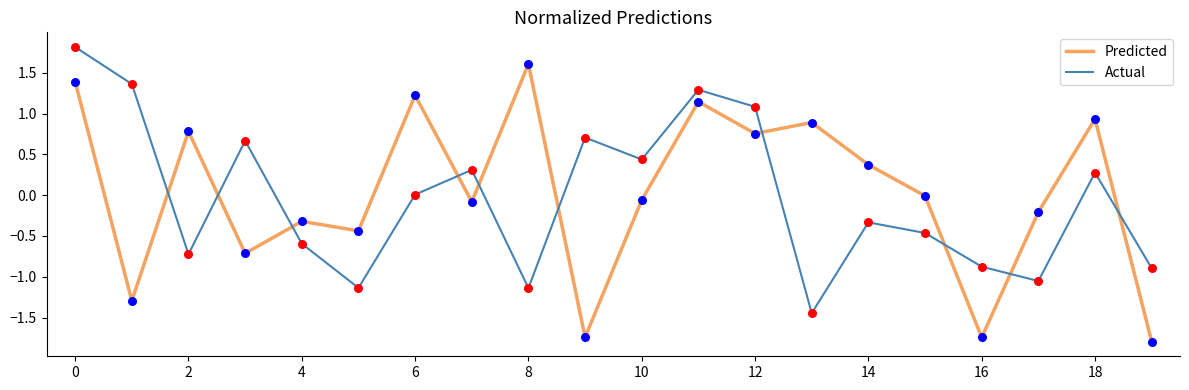

Which series has the largest total across all categories?

Predicted